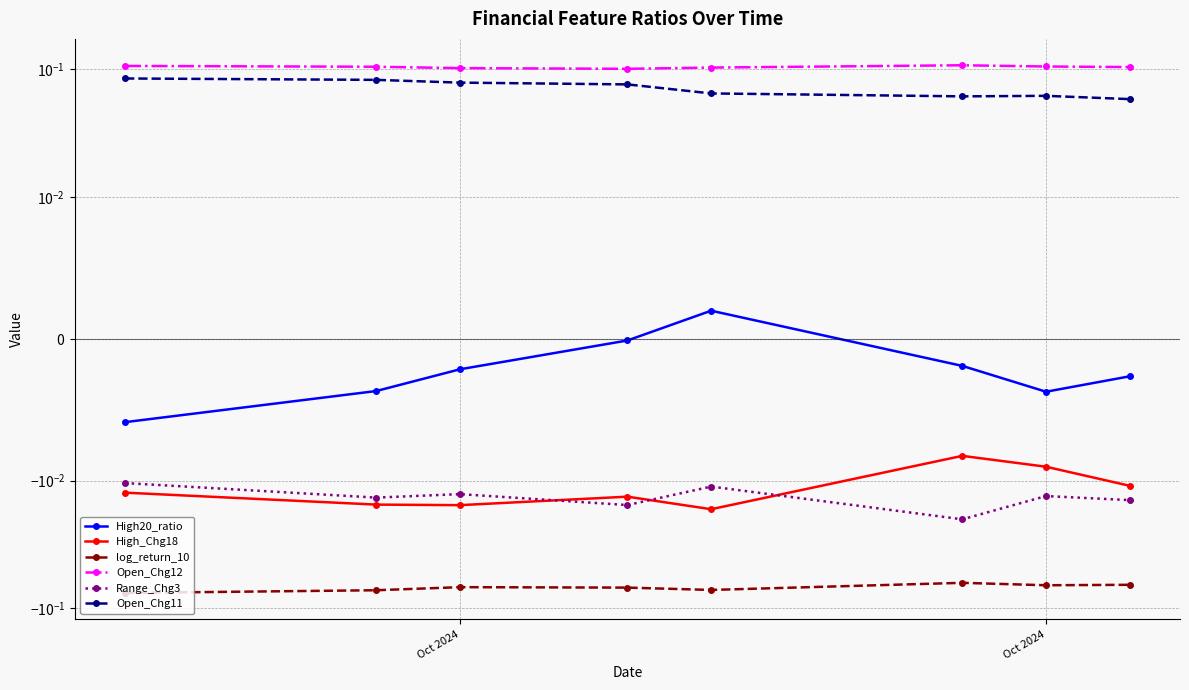

How many interior local valleys does the Open_Chg11 series have?

1